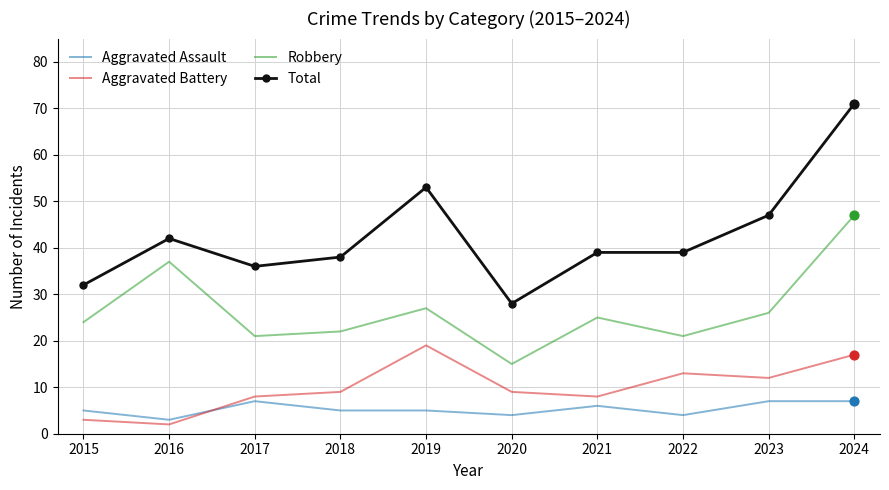

Between 2015 and 2022, which series saw the biggest shift?

Aggravated Battery